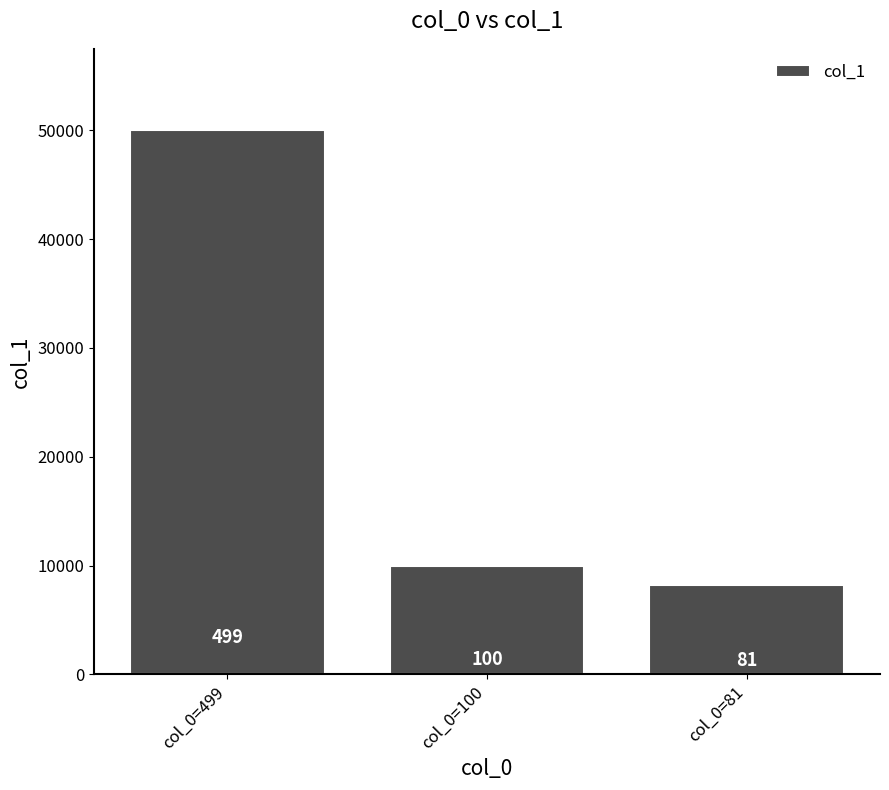

What is the sum of all values?

68180